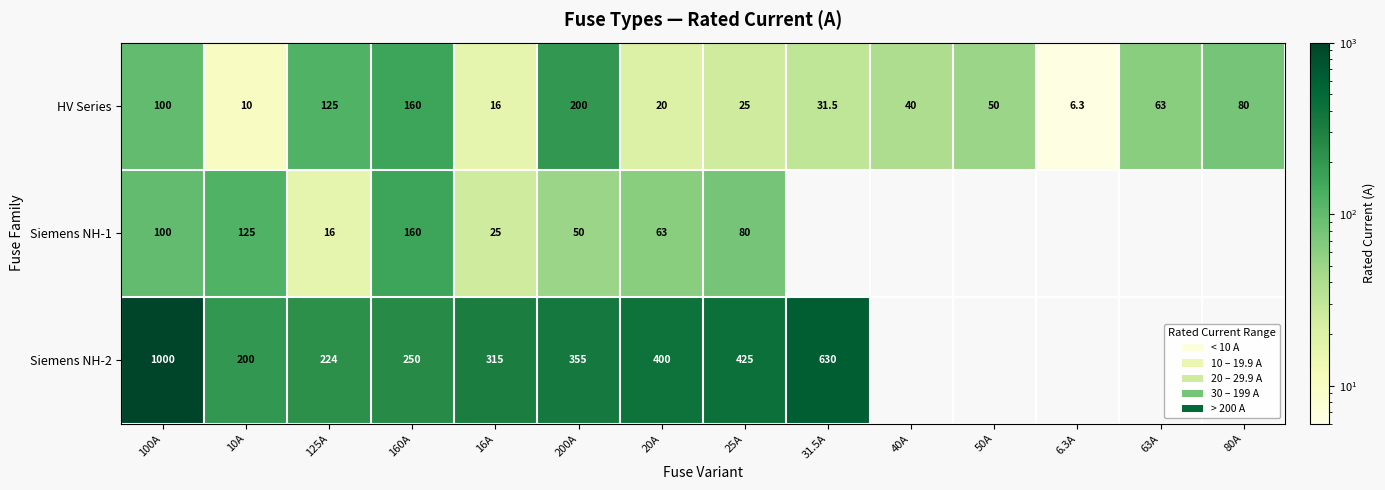

What is the difference between the maximum and minimum values in the HV Series series?

193.7